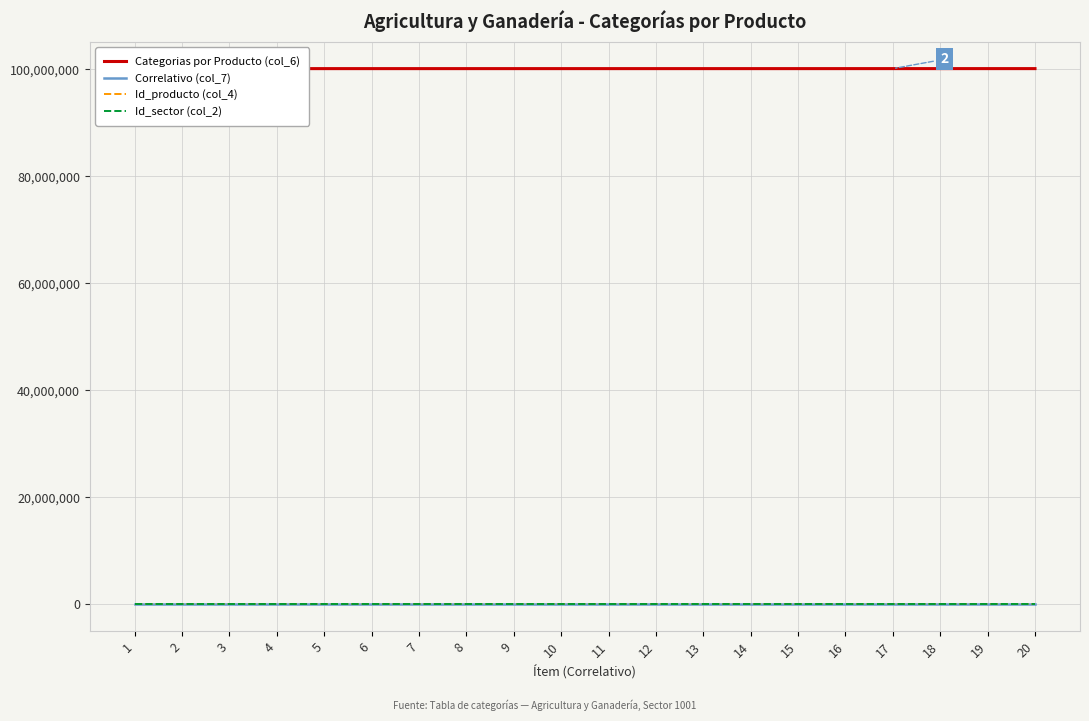

The value of Categorias por Producto (col_6) at 12 is 100101012. True or false?

True